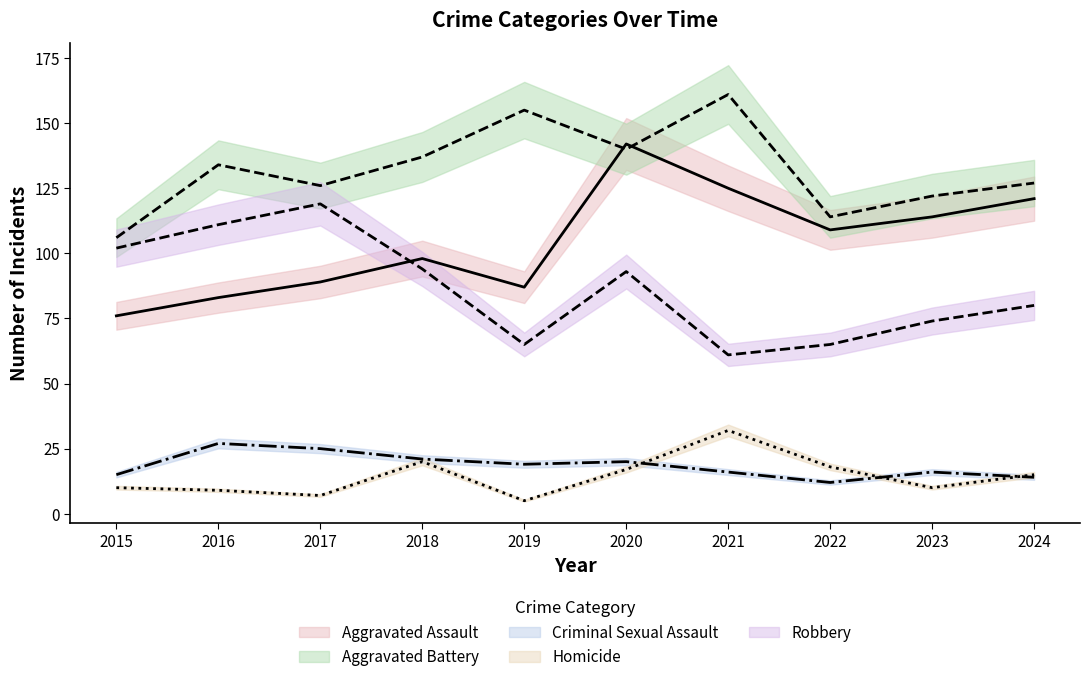

Reading left to right, transcribe all the data shown in this chart.

Aggravated Assault: 2015=76	2016=83	2017=89	2018=98	2019=87	2020=142	2021=125	2022=109	2023=114	2024=121
Aggravated Battery: 2015=106	2016=134	2017=126	2018=137	2019=155	2020=140	2021=161	2022=114	2023=122	2024=127
Criminal Sexual Assault: 2015=15	2016=27	2017=25	2018=21	2019=19	2020=20	2021=16	2022=12	2023=16	2024=14
Homicide: 2015=10	2016=9	2017=7	2018=20	2019=5	2020=17	2021=32	2022=18	2023=10	2024=15
Robbery: 2015=102	2016=111	2017=119	2018=94	2019=65	2020=93	2021=61	2022=65	2023=74	2024=80